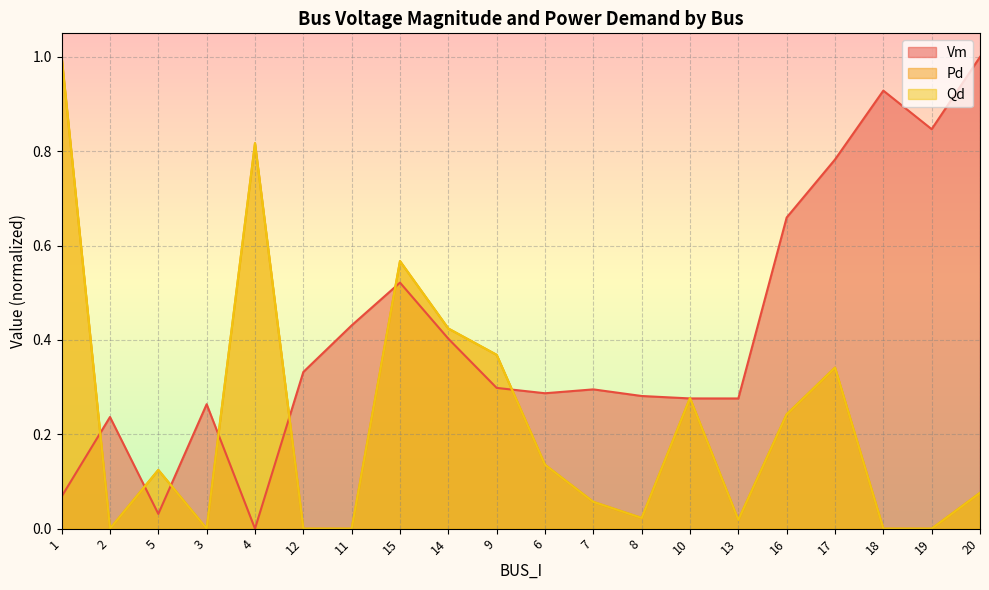

What is the label of the 1st point from the left?

1